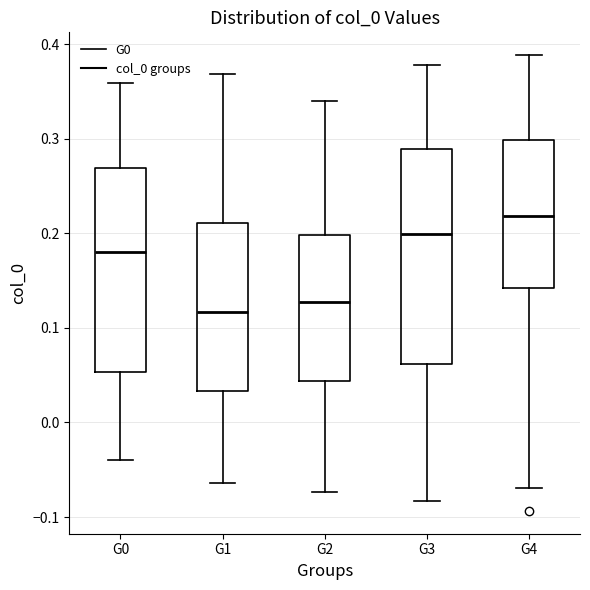

Which box is the tallest, from its lower edge to its upper edge?

G3